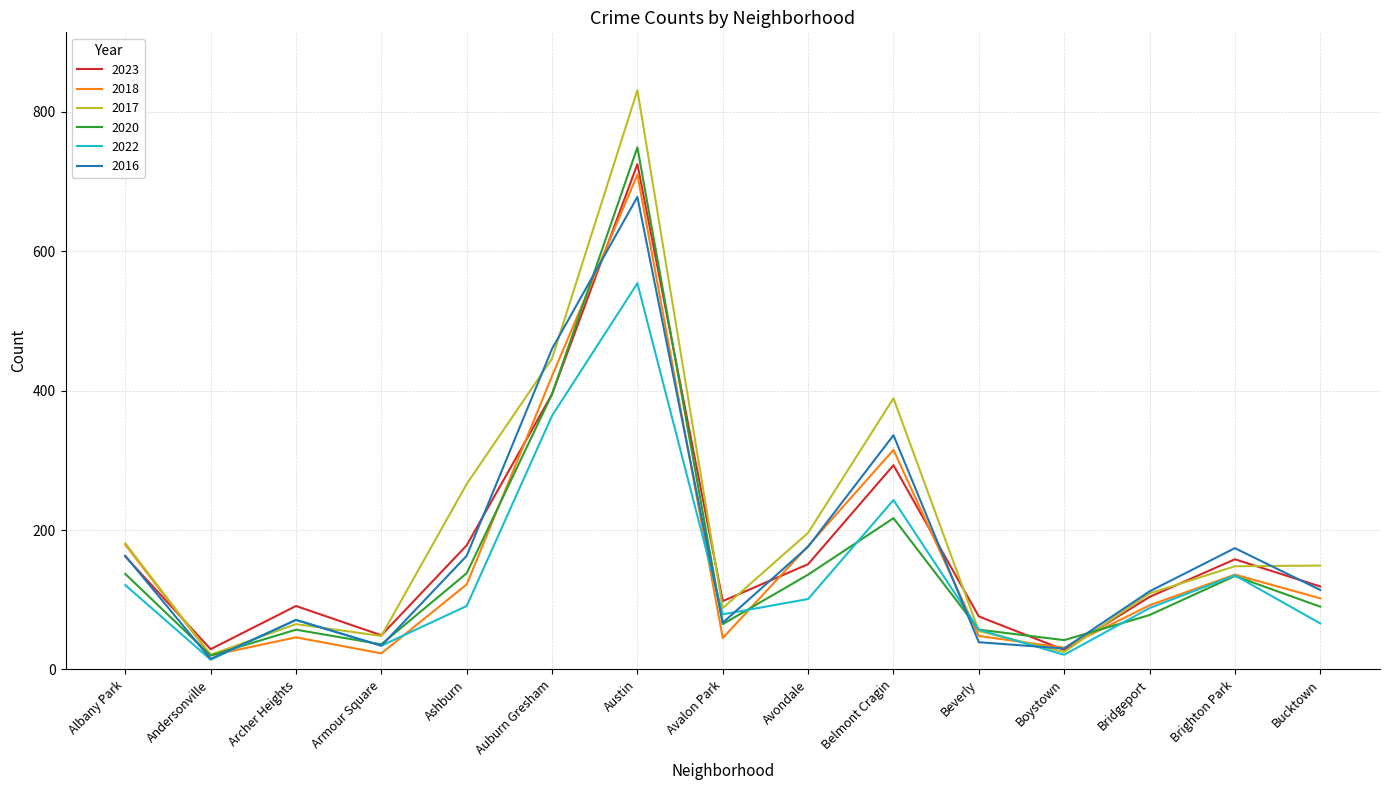

List the series in order of their peak value, lowest first.

2022, 2016, 2018, 2023, 2020, 2017